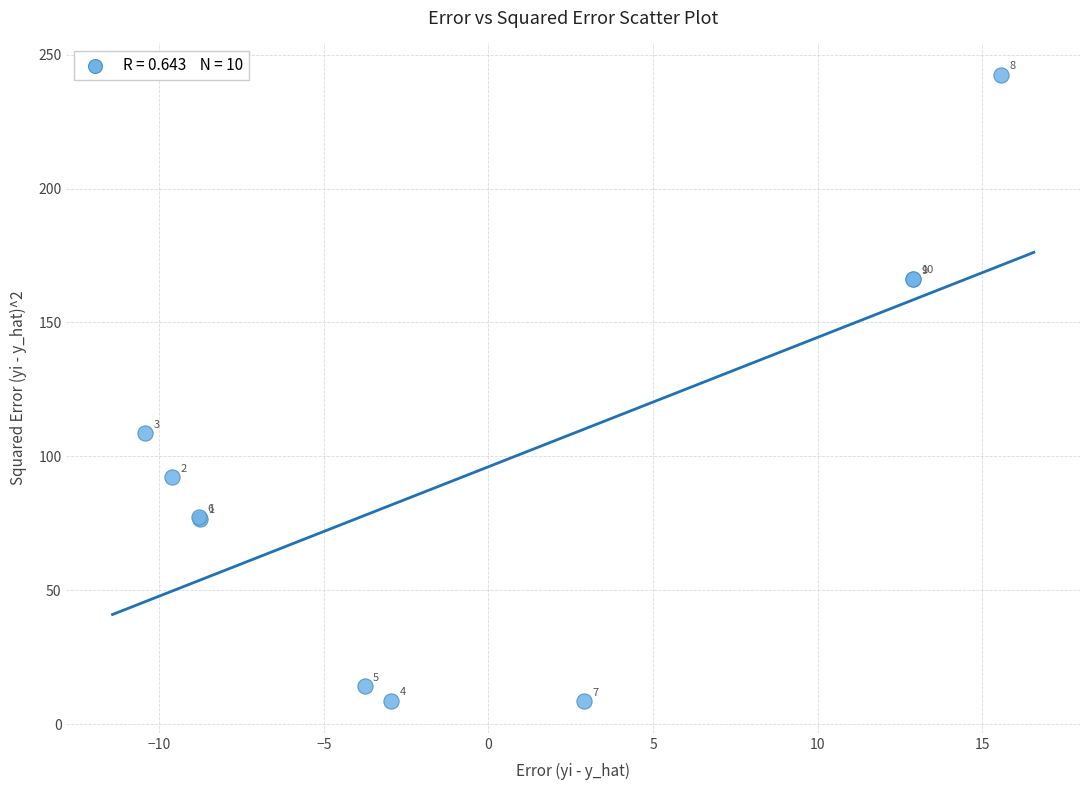

What Y value in the scatter plot is closest to 125?

108.6